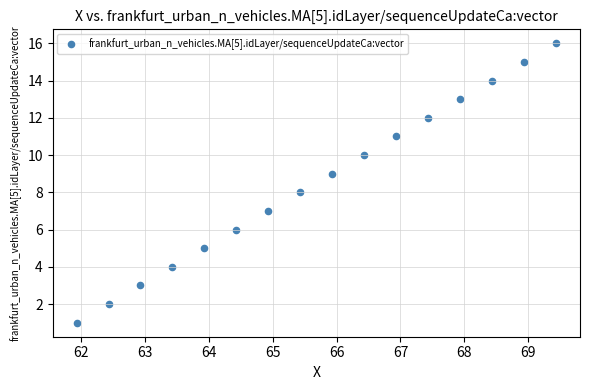

What is the range of Y values (max minus min)?

15